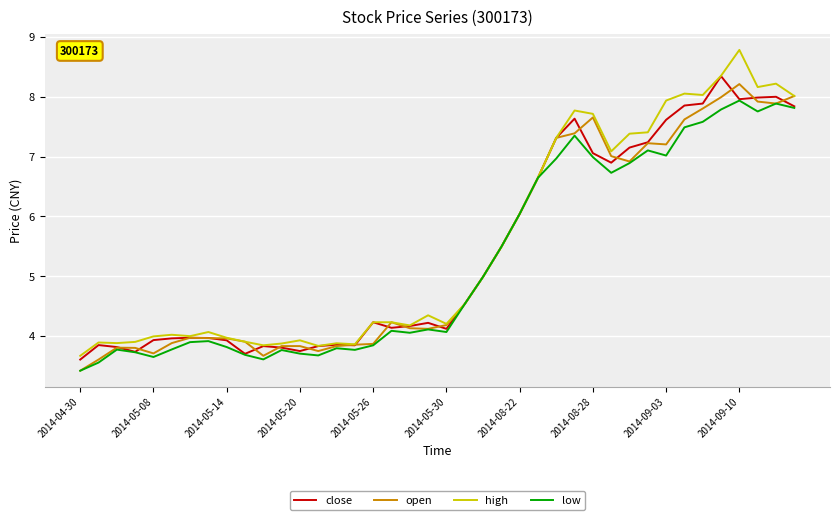

Rank the series by their maximum value, from lowest to highest.

low, open, close, high